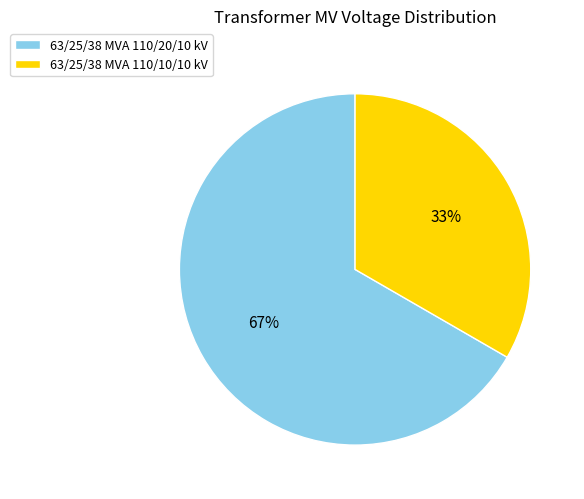

Approximately how many times larger is the value at 63/25/38 MVA 110/10/10 kV compared to 63/25/38 MVA 110/20/10 kV?

0.5